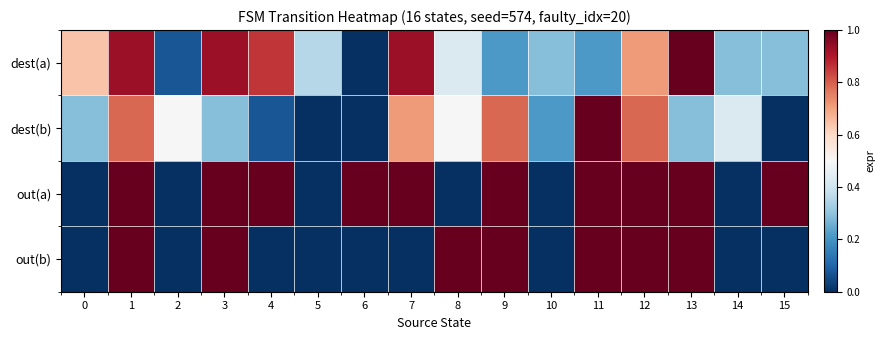

Which series changed the most between 4 and 15?

dest(a)